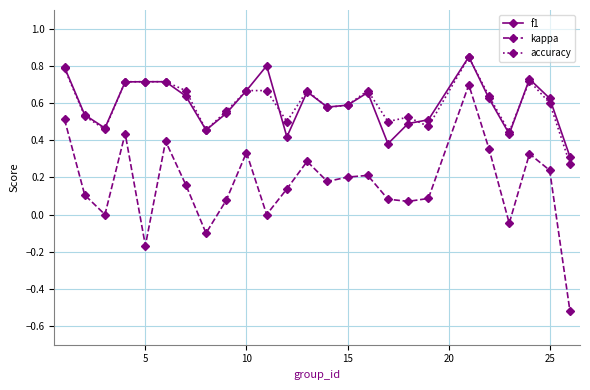

What is the minimum value shown in the chart?

-0.5